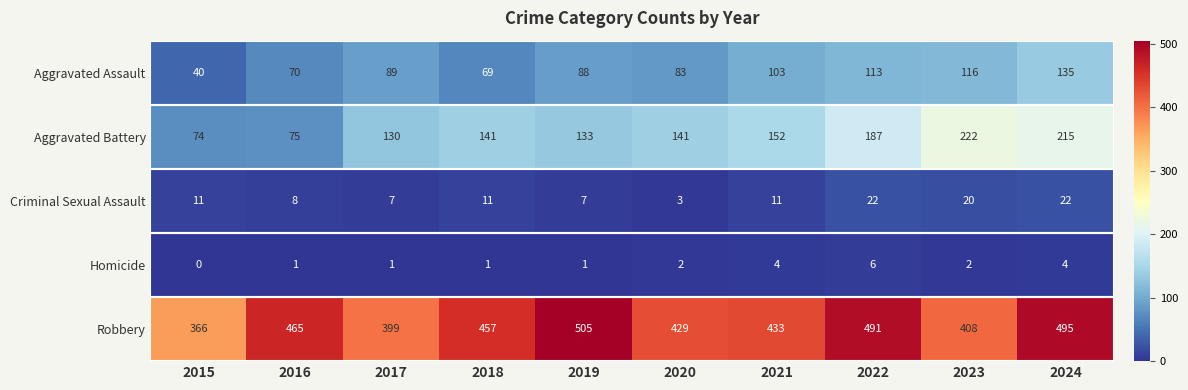

Which label corresponds to the smallest value in the chart?

2015